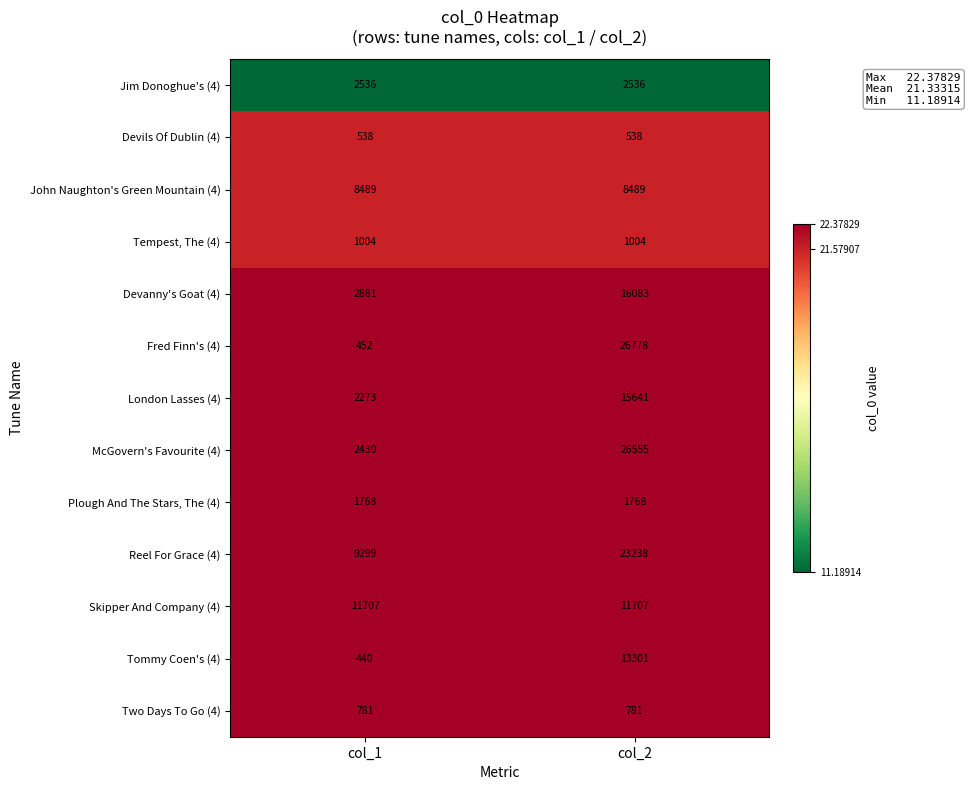

Which series has the largest total across all categories?

Reel For Grace (4)